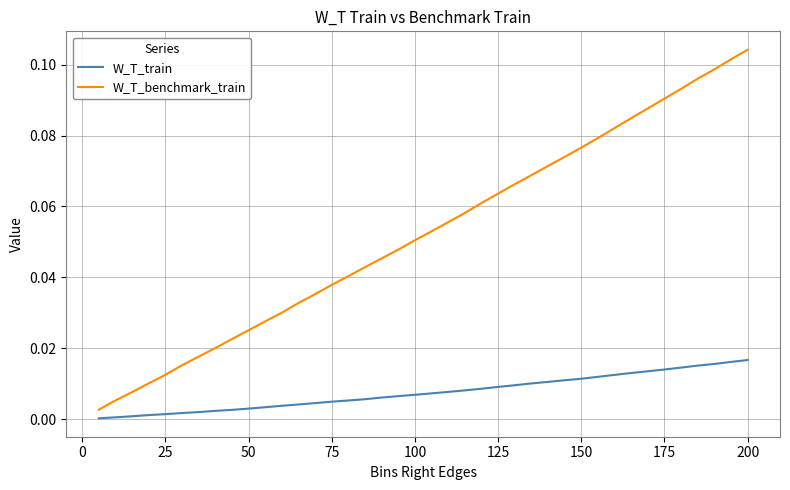

True or false: W_T_train and W_T_benchmark_train intersect in this chart.

False